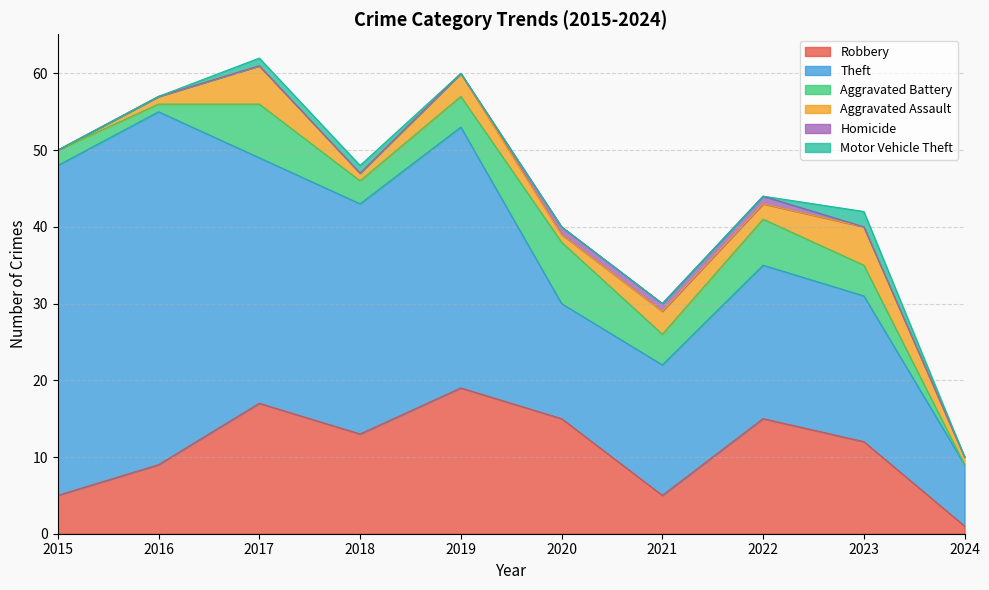

Between which two adjacent categories do Aggravated Battery and Aggravated Assault first intersect?

2022 and 2023